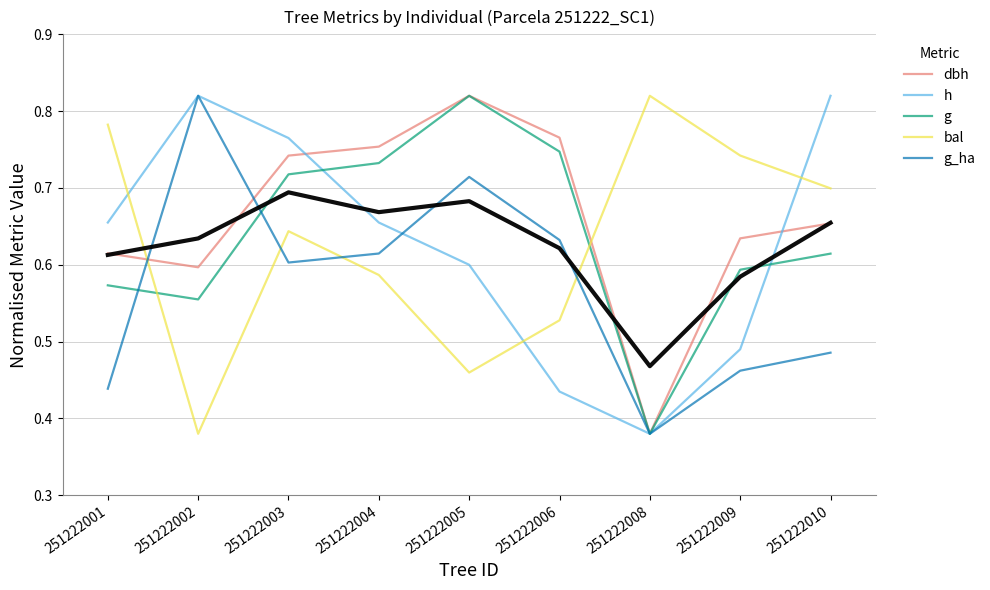

Between 251222001 and 251222010, which is larger?

251222010